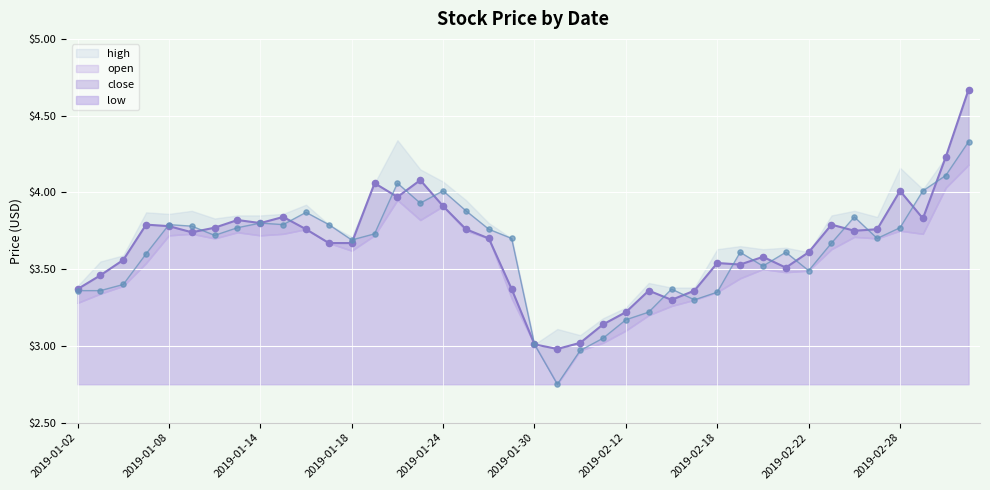

Which series has the widest spread of Y values?

close